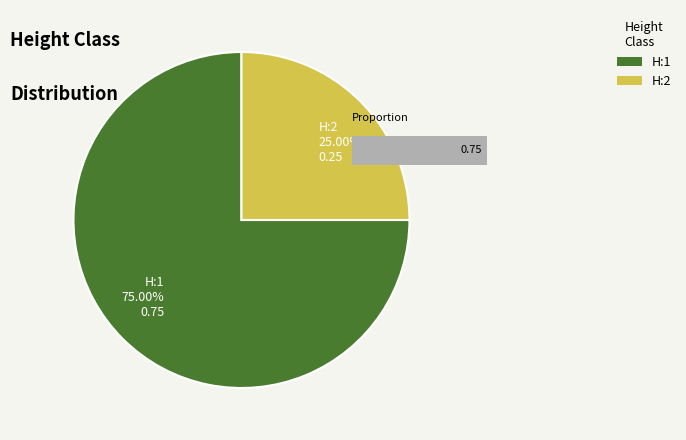

Which slice is the smallest?

H:2